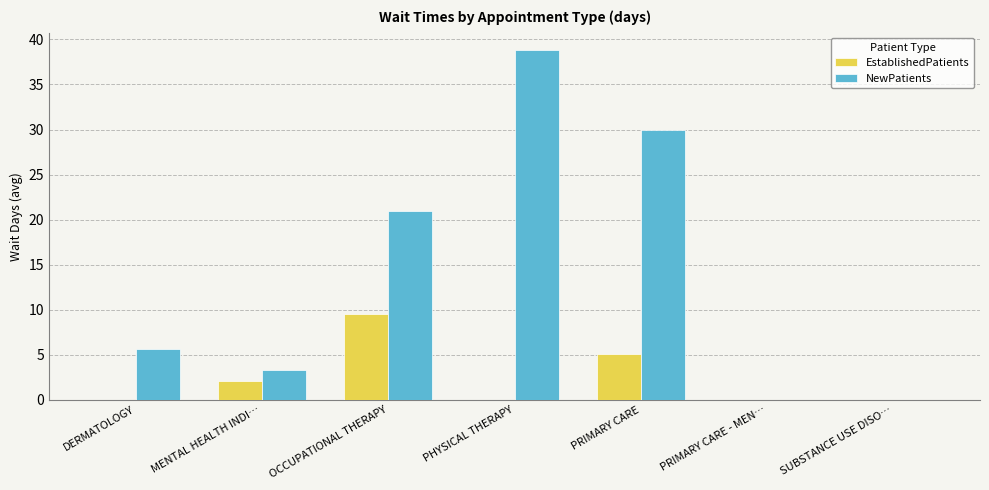

The value of NewPatients at PRIMARY CARE - MEN… is -13.3. True or false?

False